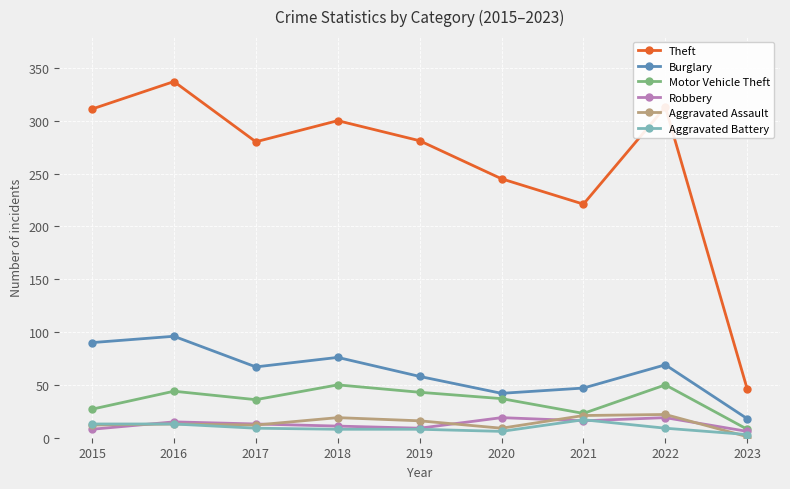

What is the sum of the Burglary values at 2018 and 2022?

145